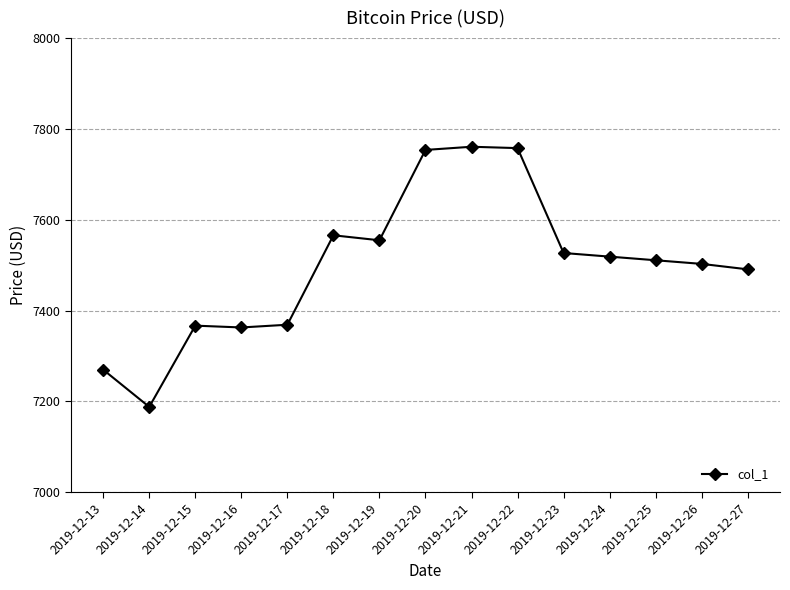

What is the average value?

7499.8